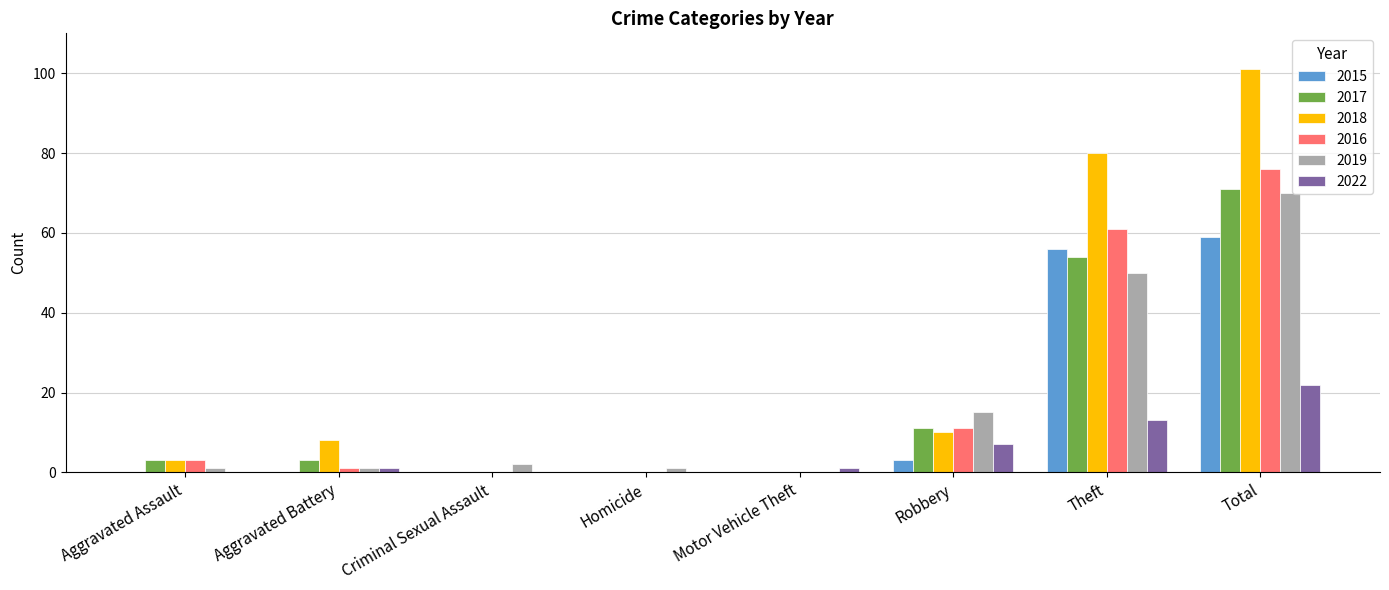

What is the sum of all 2016 values?

152